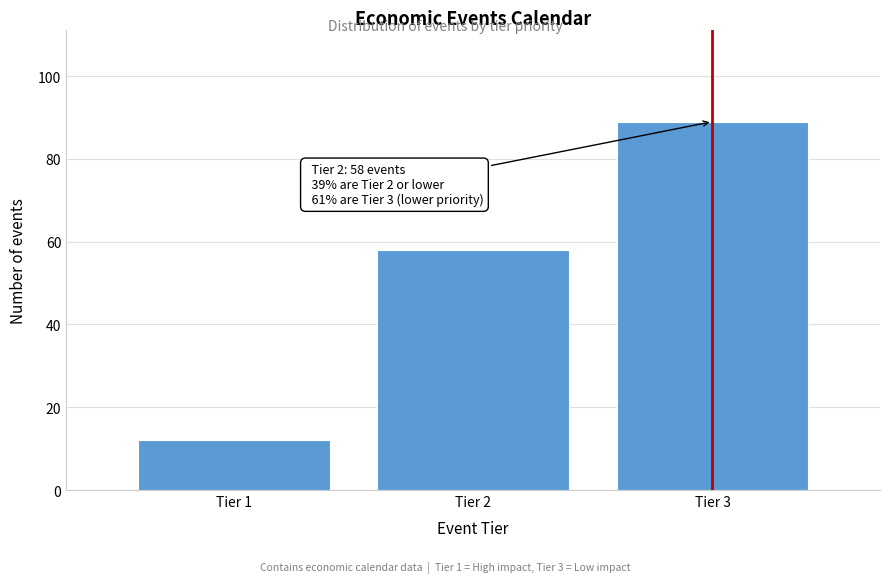

Reading right to left, extract all data points from this chart.

Tier 3=89	Tier 2=58	Tier 1=12